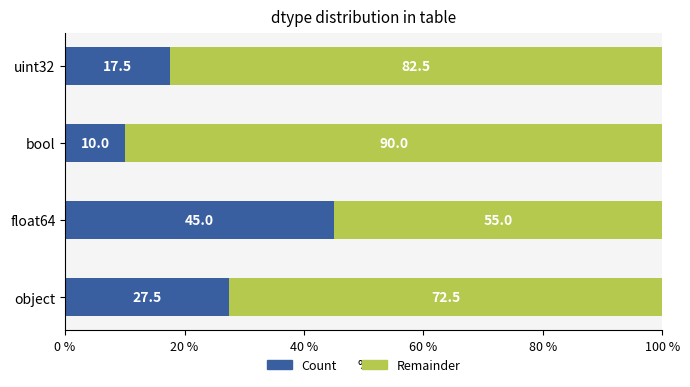

What is the difference between the maximum and second lowest values in the Count series?

27.5